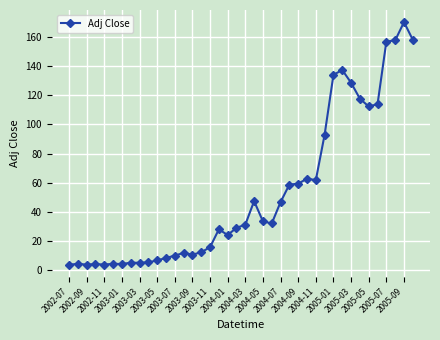

True or false: there are more than 2 points higher than both neighbors.

True